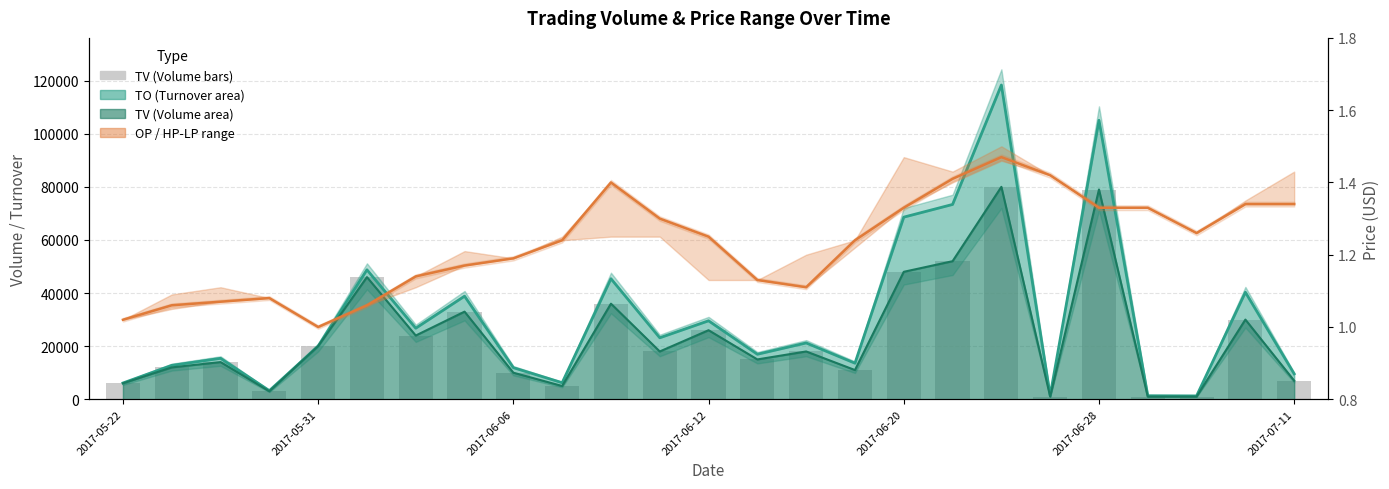

The value of TV (Volume line) at 7 is 33000.0. True or false?

True